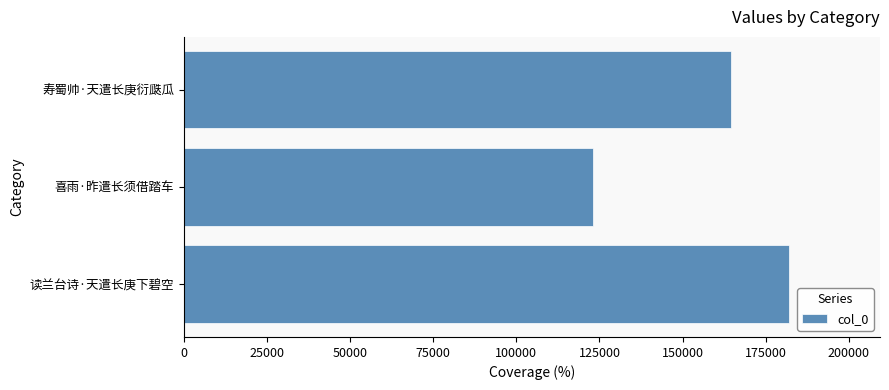

What is the change in value from 喜雨·昨遣长须借踏车 to 寿蜀帅·天遣长庚衍瓞瓜?

+41601